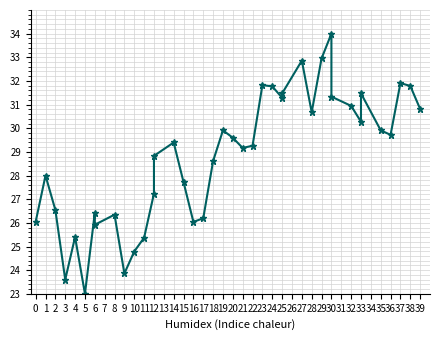

True or false: the data shows 44.4 at 35.

False